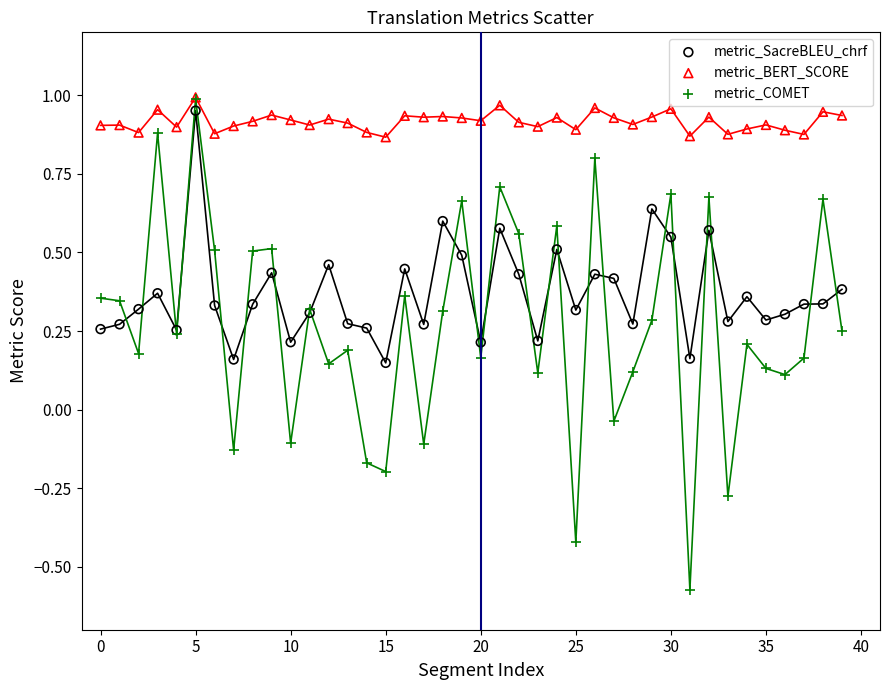

What are all the series names shown in the legend?

metric_SacreBLEU_chrf, metric_BERT_SCORE, metric_COMET